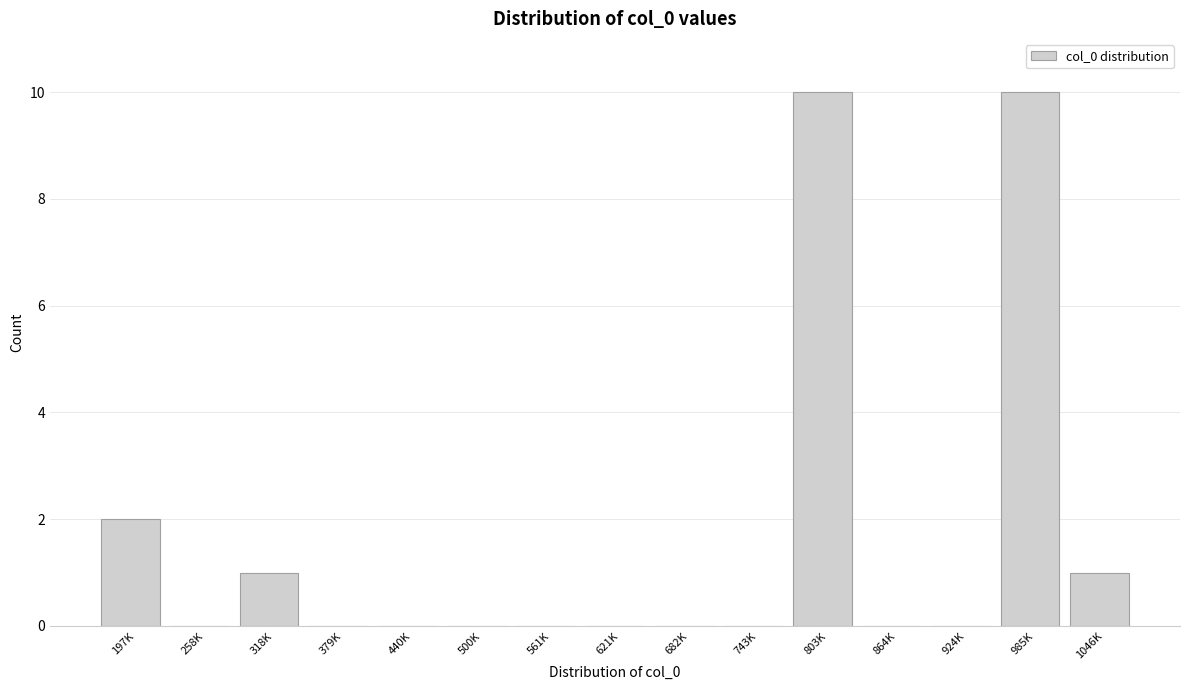

Reading left to right, what are all the values shown in this chart?

197K=2	258K=0	318K=1	379K=0	440K=0	500K=0	561K=0	621K=0	682K=0	743K=0	803K=10	864K=0	924K=0	985K=10	1046K=1